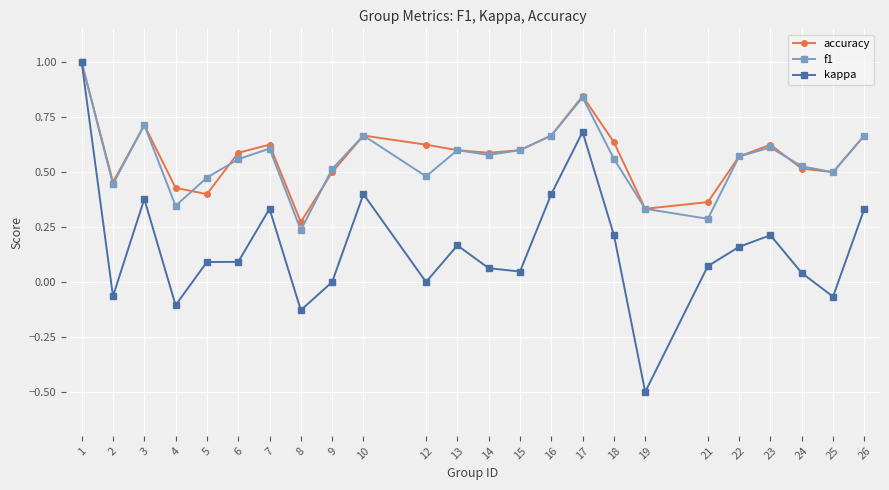

Is the value of accuracy at 2 greater than the value of kappa at 18?

Yes